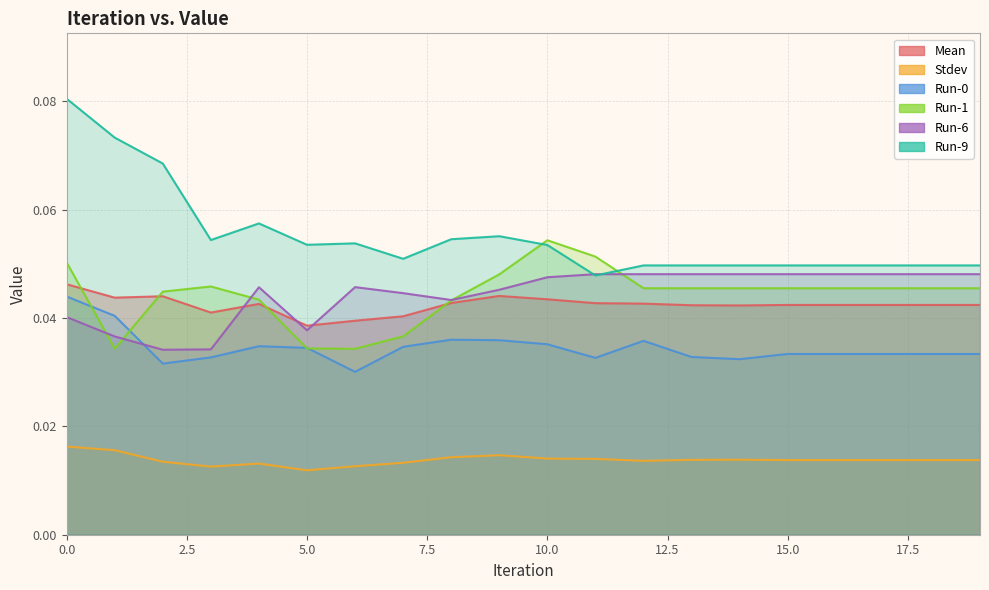

What is the sum of all Run-0 values?

0.7